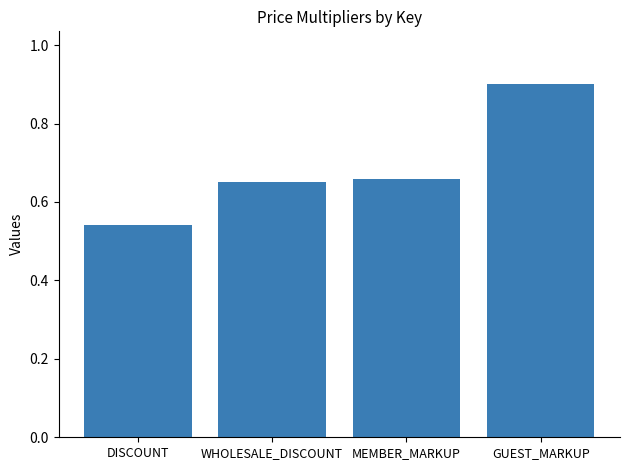

What is the greatest value displayed?

0.9